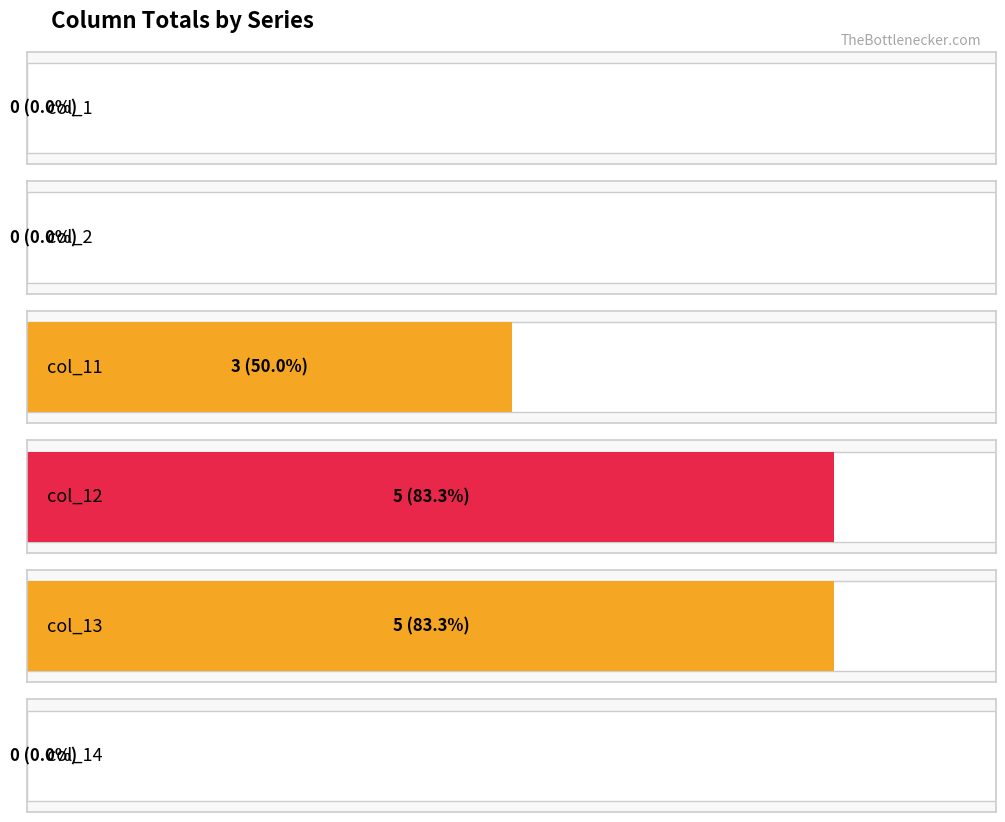

How many values in col_13 are above zero?

5